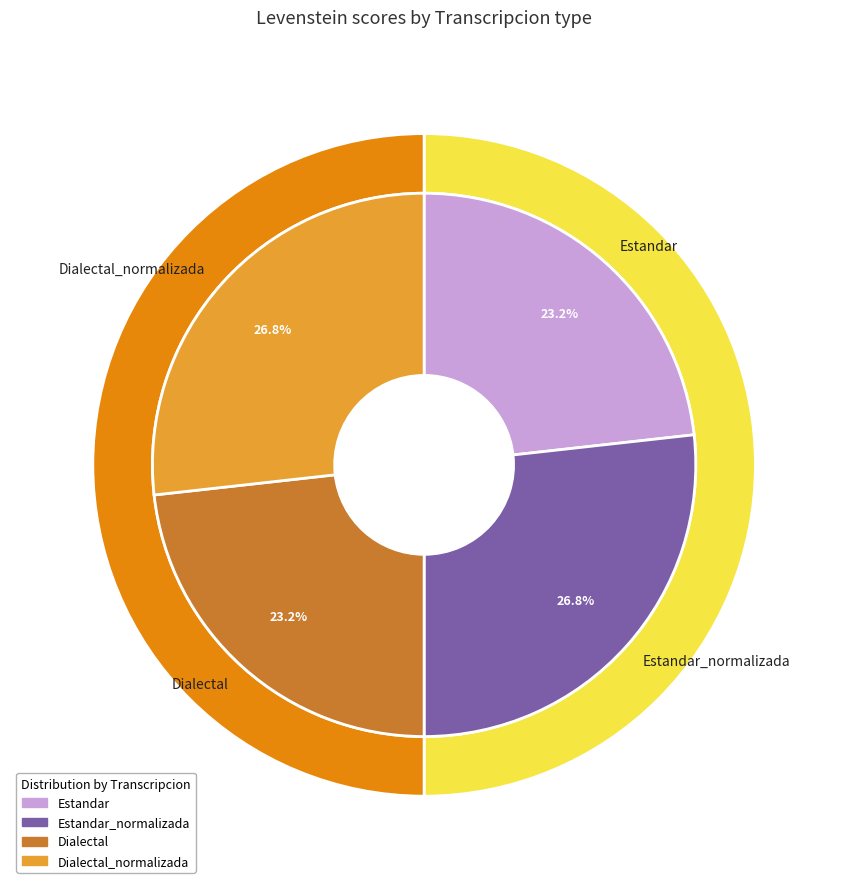

How many segments does this pie chart have?

4